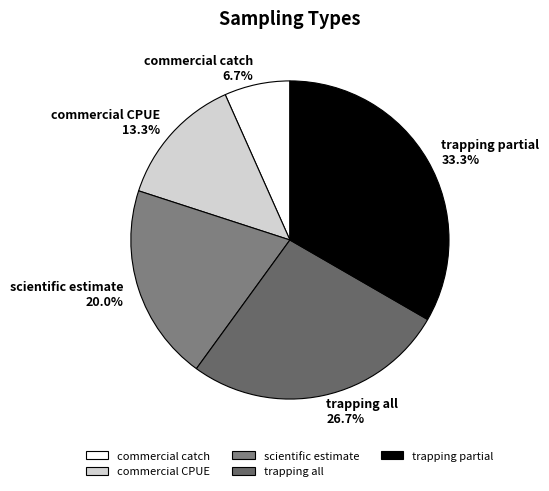

How many segments does this pie chart have?

5